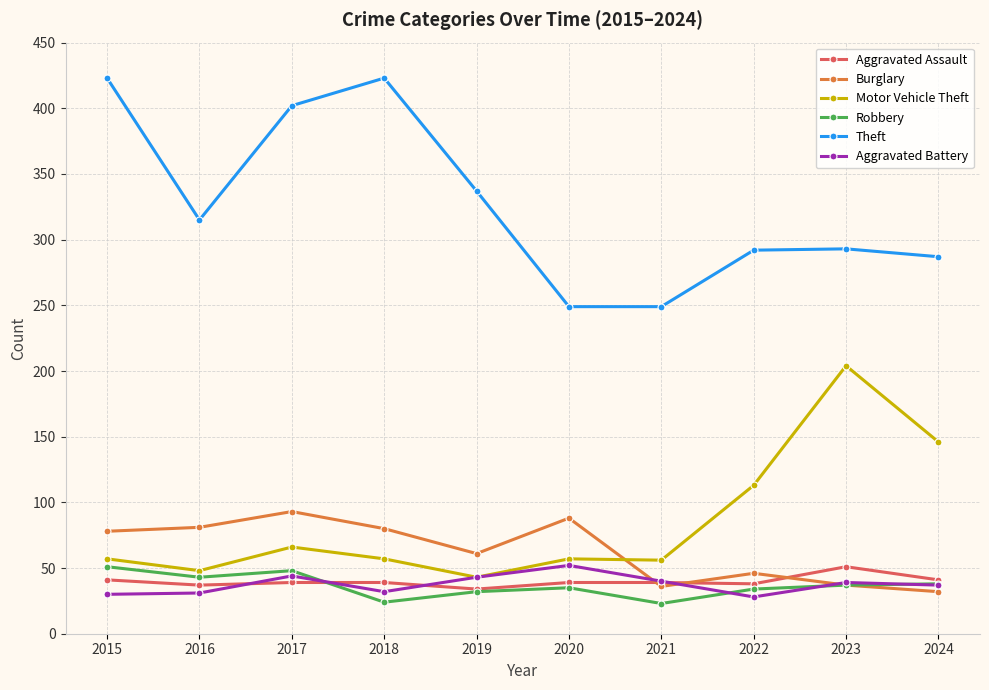

What is the spread (max minus min) of values at 2023?

256